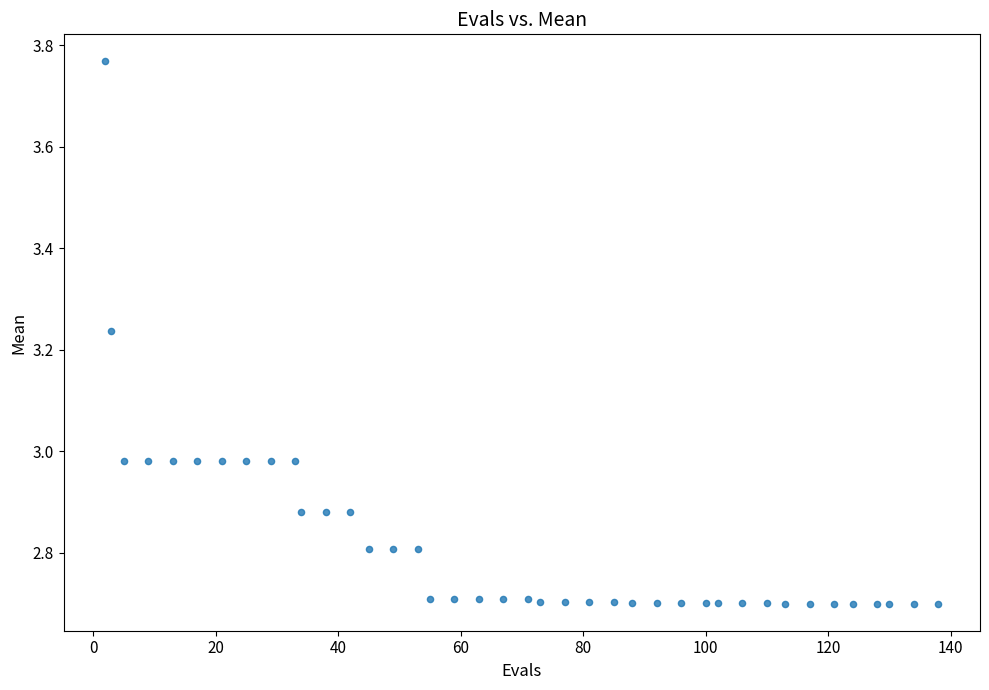

What is the range of X values (max minus min)?

136.0